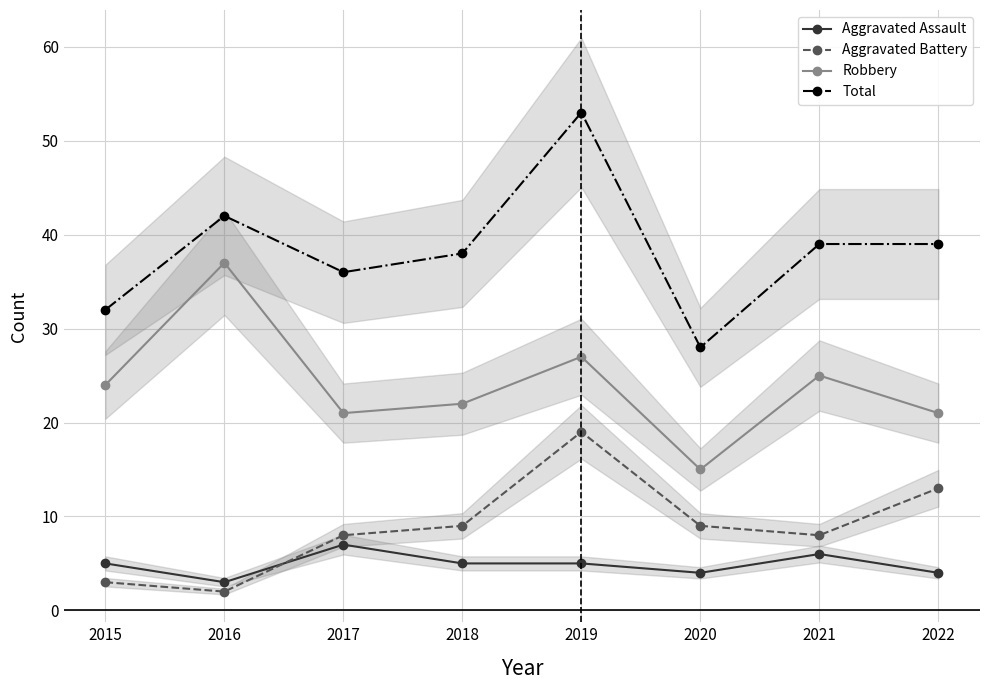

After their last crossing, which series has the higher values: Aggravated Assault or Aggravated Battery?

Aggravated Battery